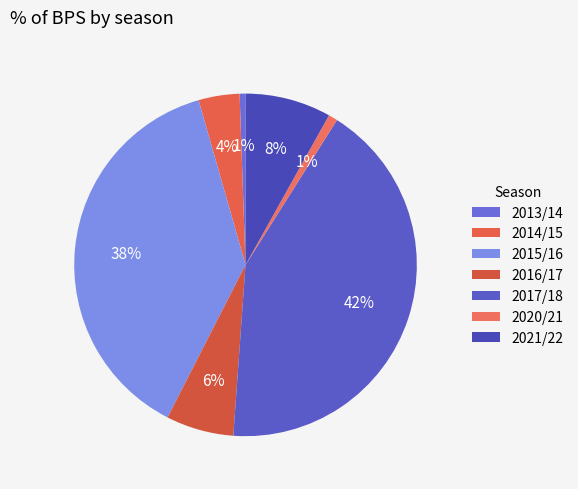

Count the number of slices in the pie.

7